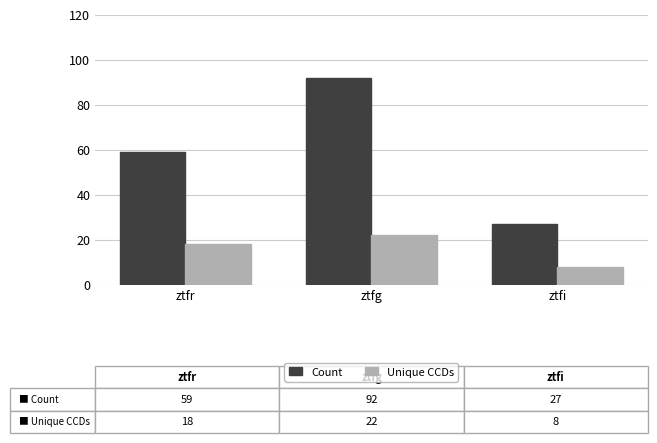

Which series has the largest range (max minus min)?

Count